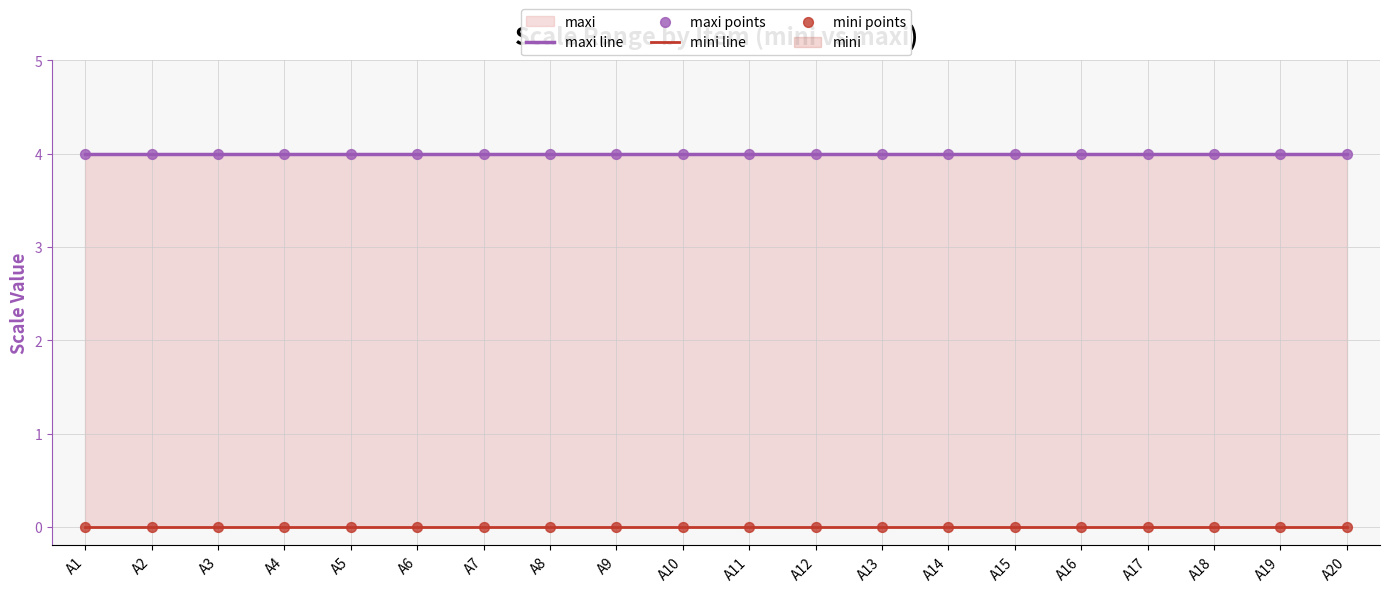

Which series reaches the minimum Y coordinate?

mini line